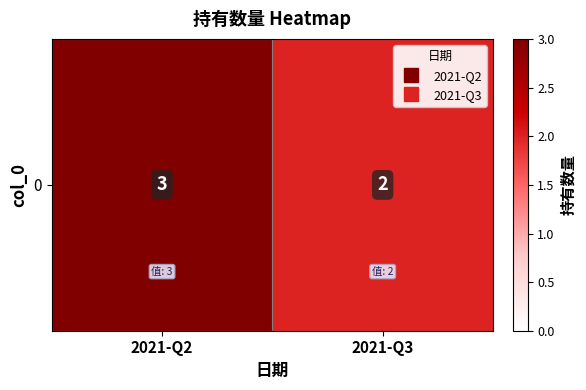

Which label corresponds to the largest value in the chart?

2021-Q2